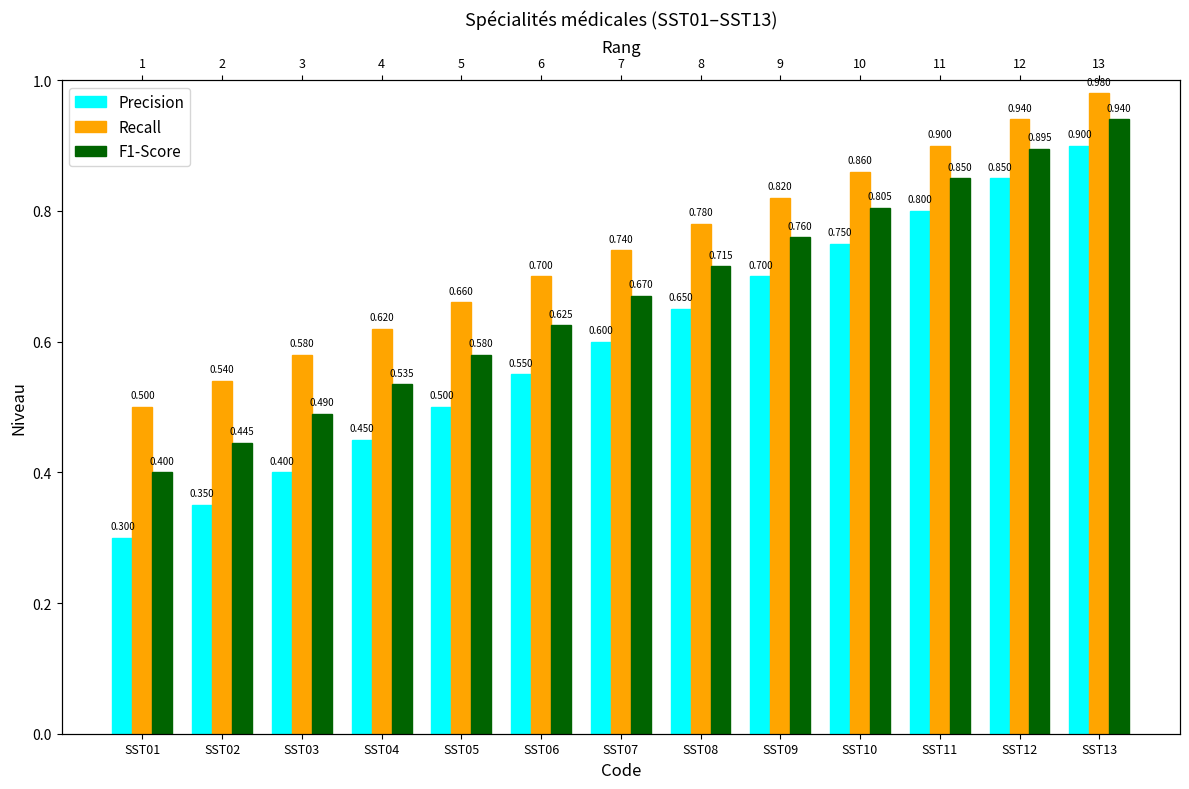

What is the value of the Precision bar at the 6th from the left?

0.6